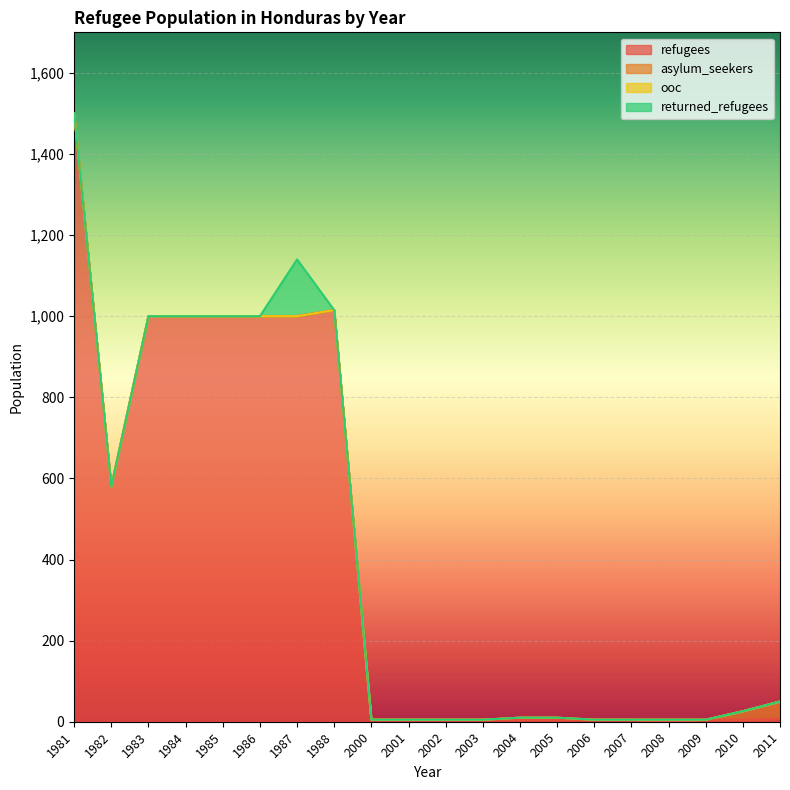

Rank the series at 1983 from lowest to highest value.

asylum_seekers, ooc, returned_refugees, refugees